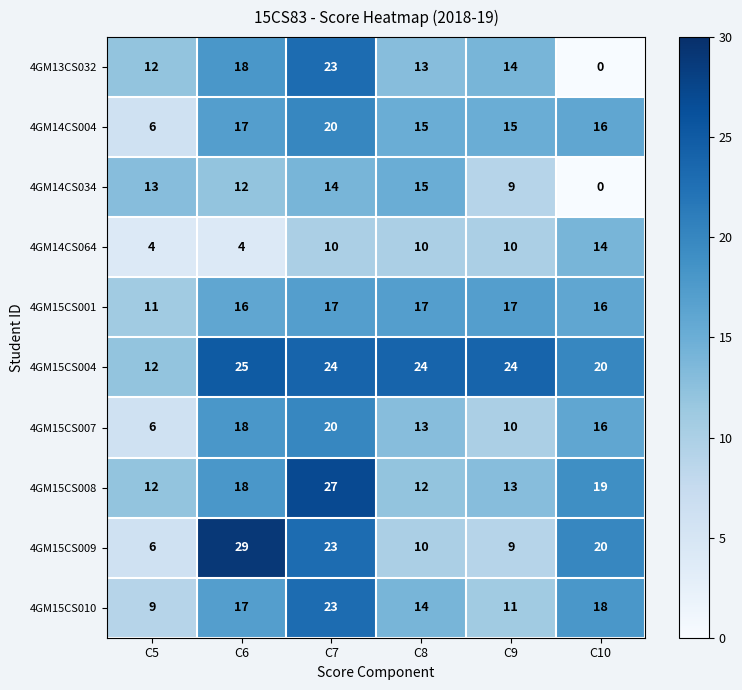

What is the greatest value displayed?

29